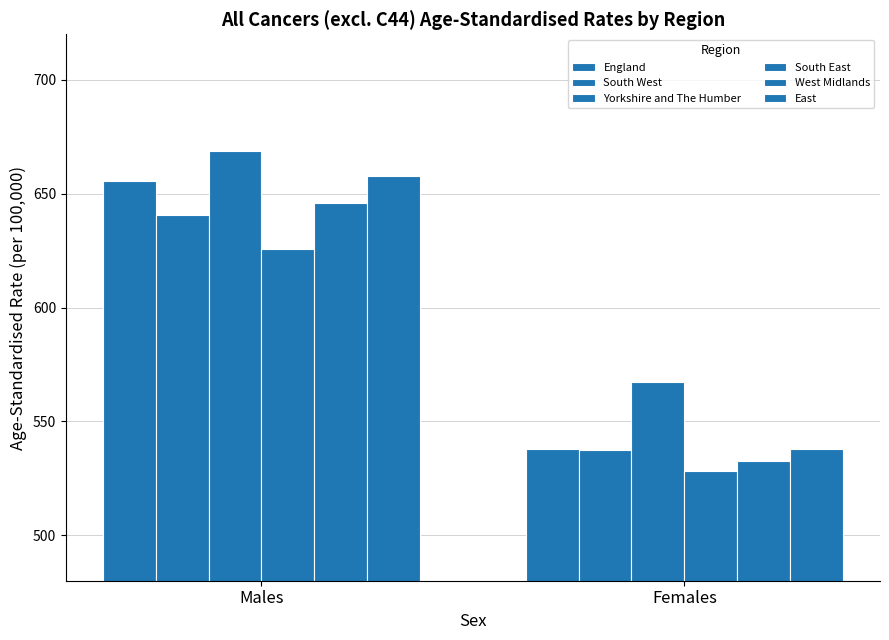

What is the sum of the South West values at Females and Males?

1178.2